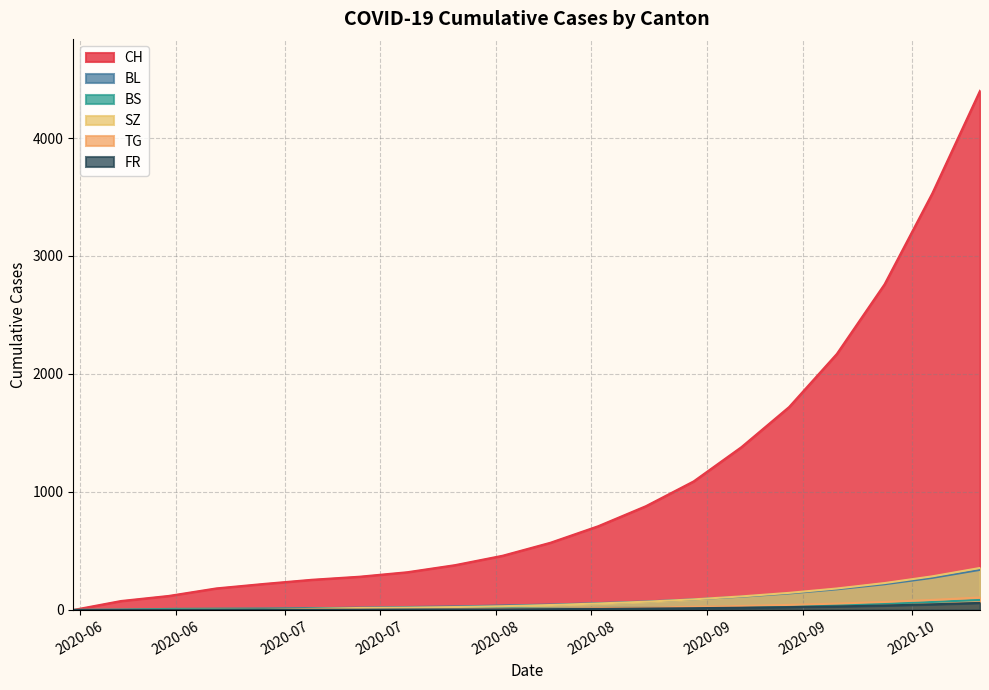

What is the difference between the highest and lowest values at 2020-08-02?

455